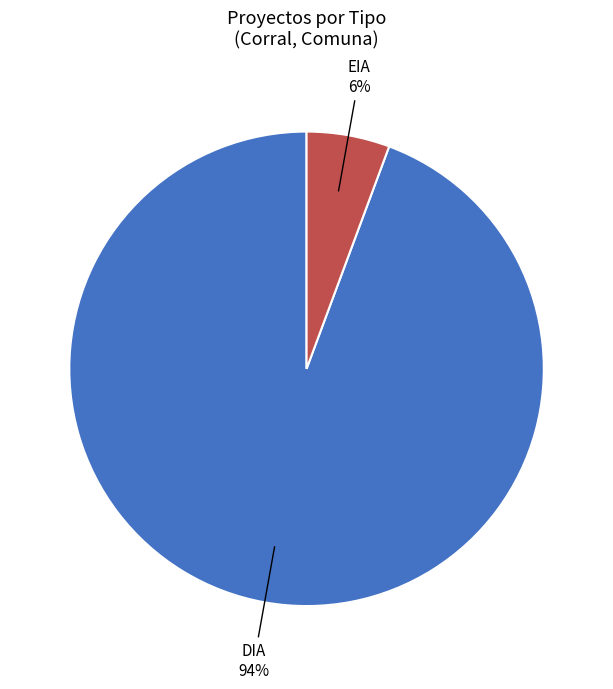

Is there any slice that represents more than half of the pie?

Yes